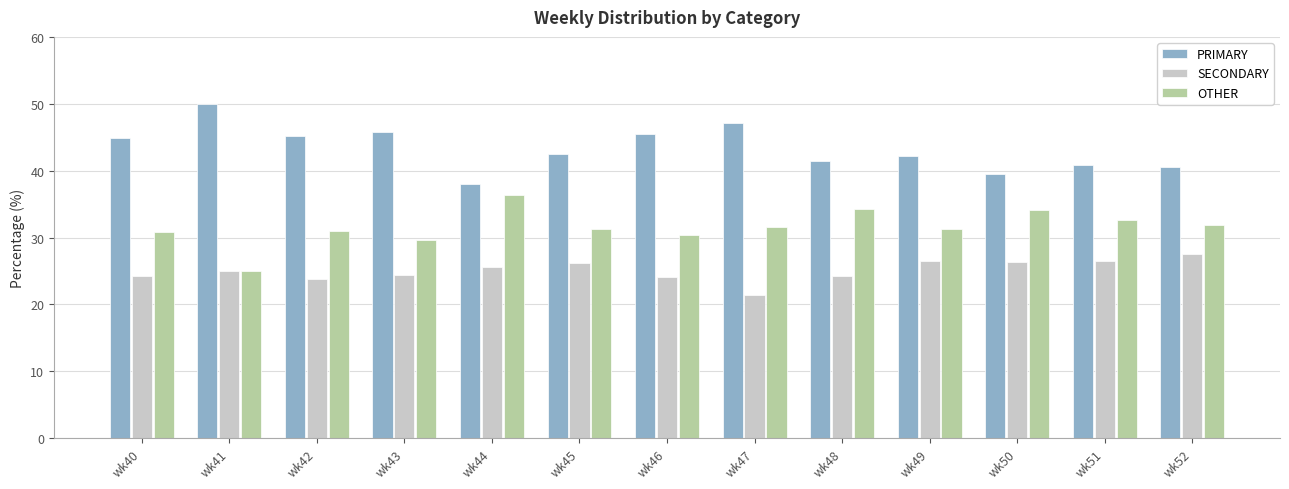

Rank the series by their average value, from lowest to highest.

SECONDARY, OTHER, PRIMARY